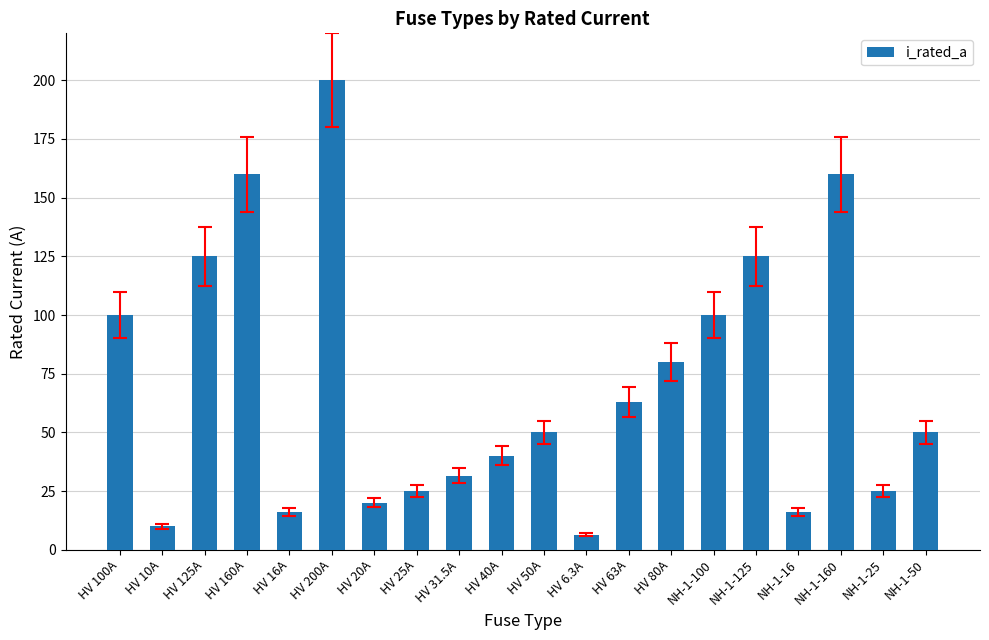

What is the average value?

70.1